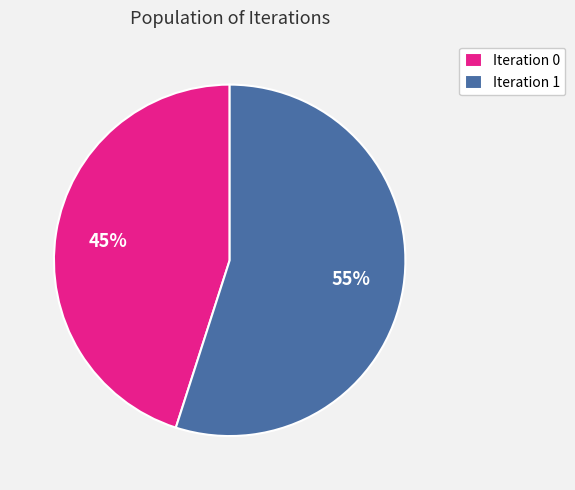

Which has a higher value, Iteration 0 or Iteration 1?

Iteration 1